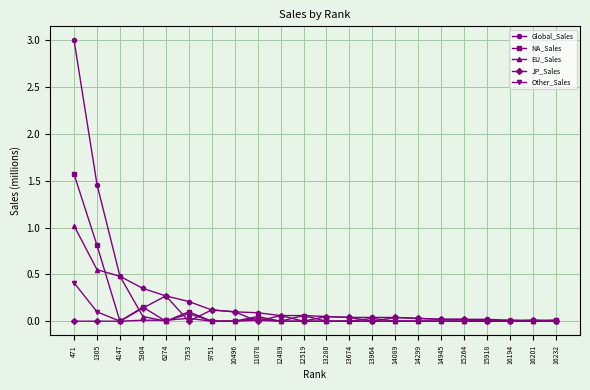

Where is the first local maximum for NA_Sales?

5304